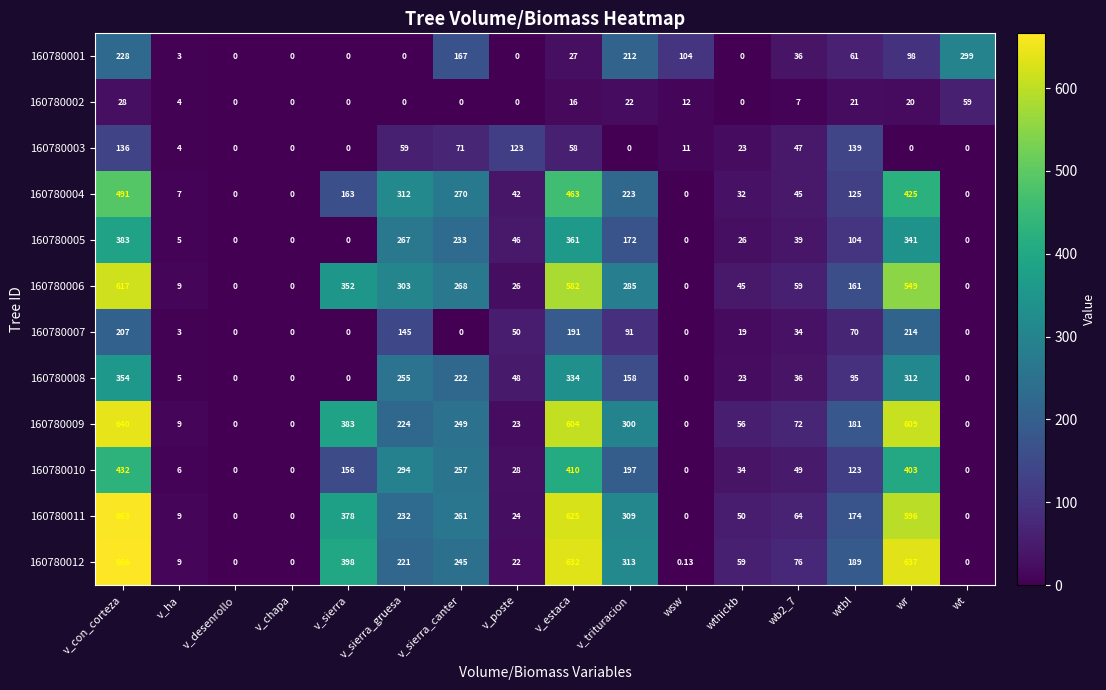

Is the value of 160780004 at wthickb greater than the value of 160780011 at v_sierra_gruesa?

No